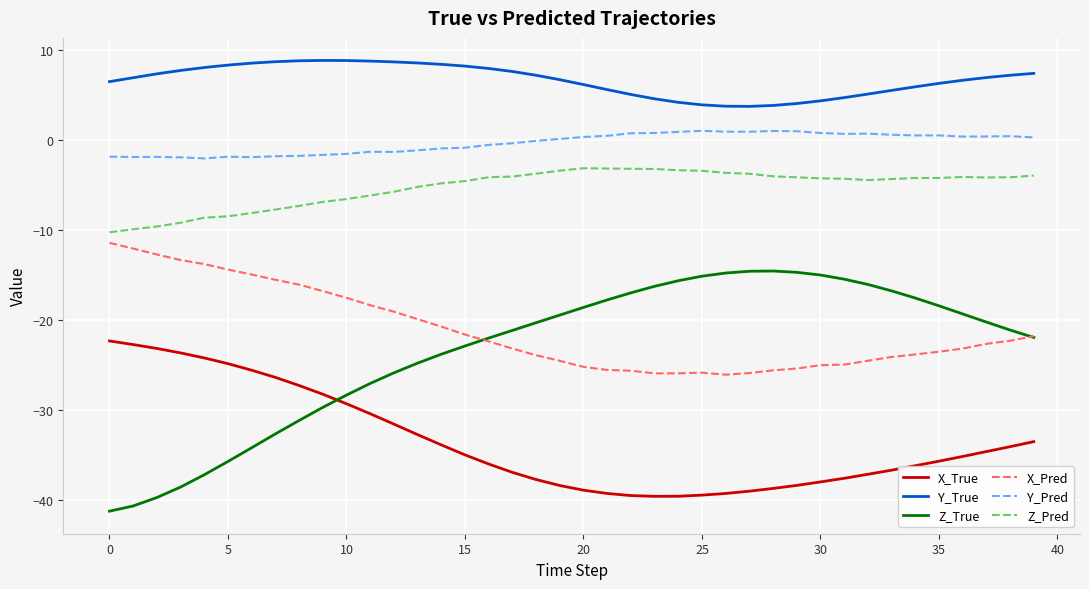

What is the lowest value of the X_Pred series?

-26.1